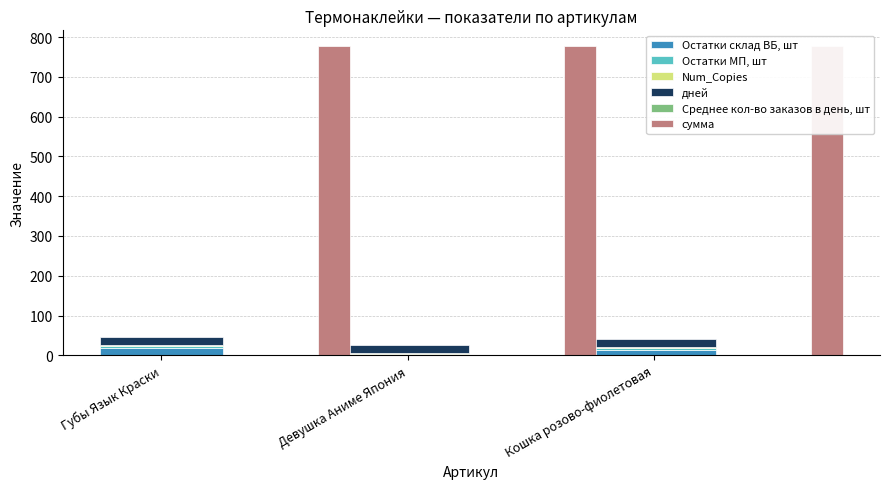

Is the value of сумма at Кошка розово-фиолетовая greater than the value of дней at Девушка Аниме Япония?

Yes